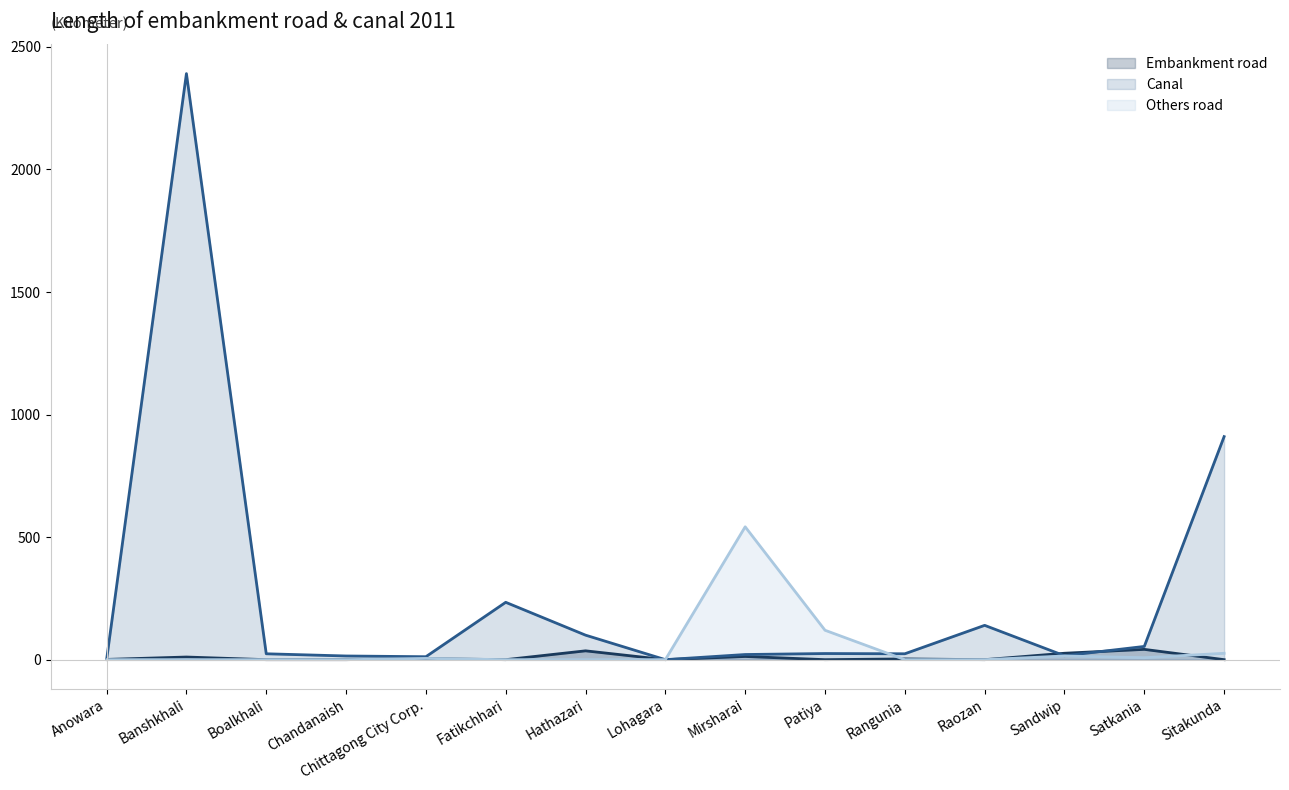

What is the sum of the Canal values at Lohagara and Patiya?

25.0